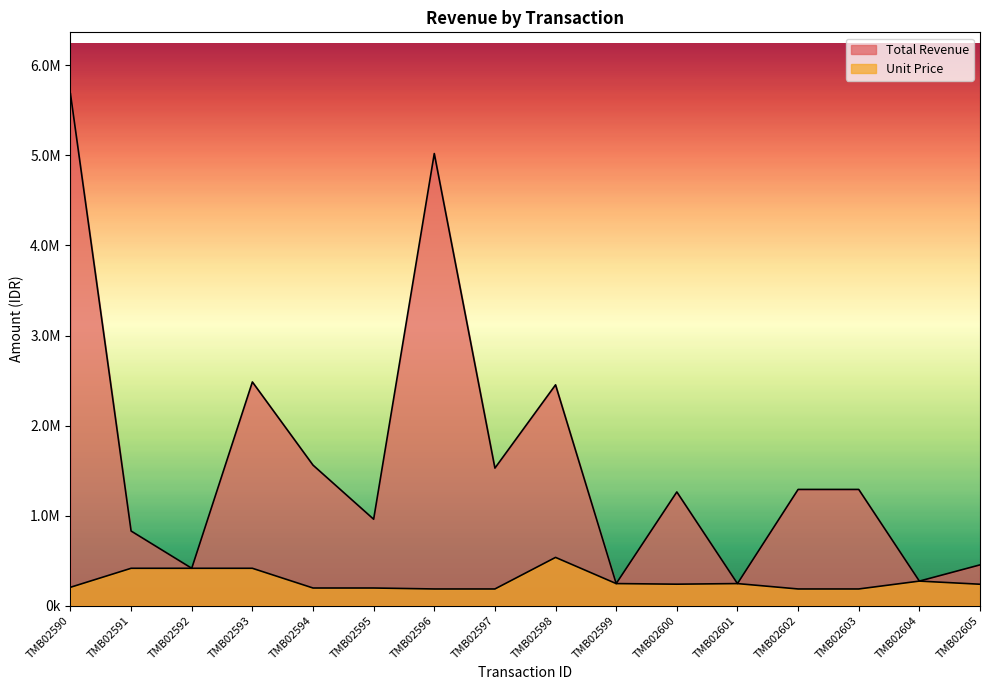

Does the chart have visible grid lines?

No